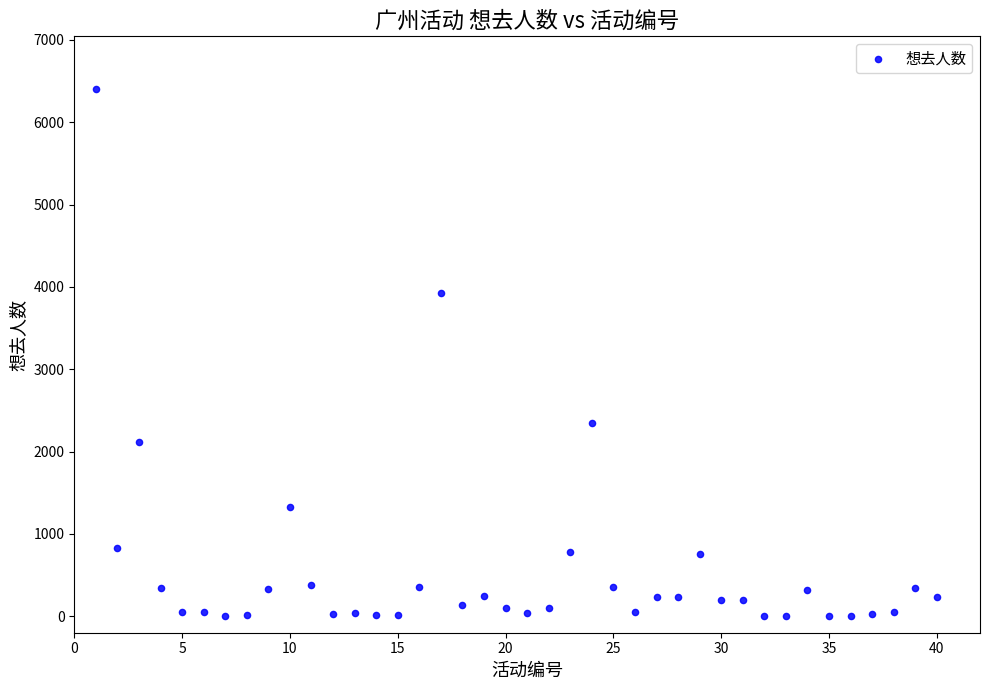

What Y value in the scatter plot is closest to 3202?

3920